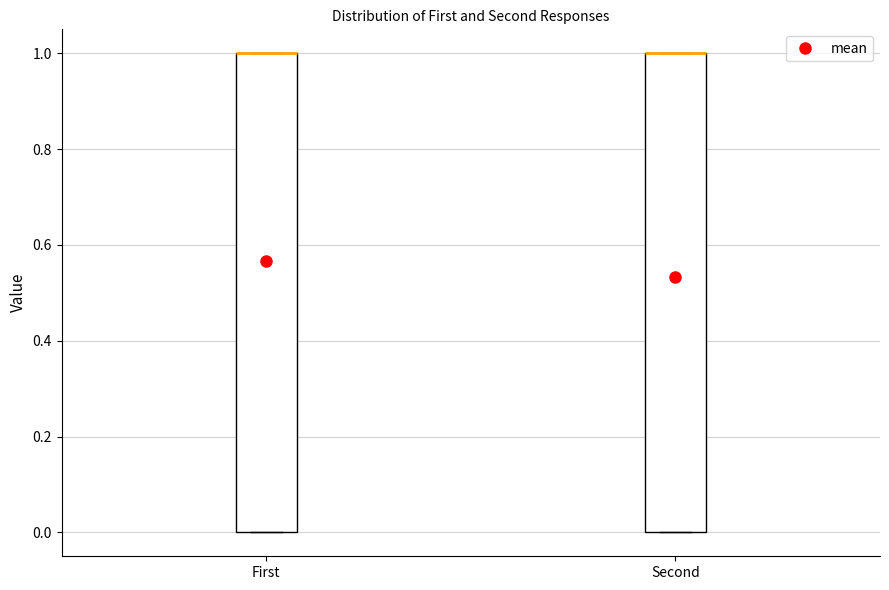

Where is the upper edge of the box for First on the y-axis? The values are not printed on the chart, so give them approximately, as read against the axis.

1